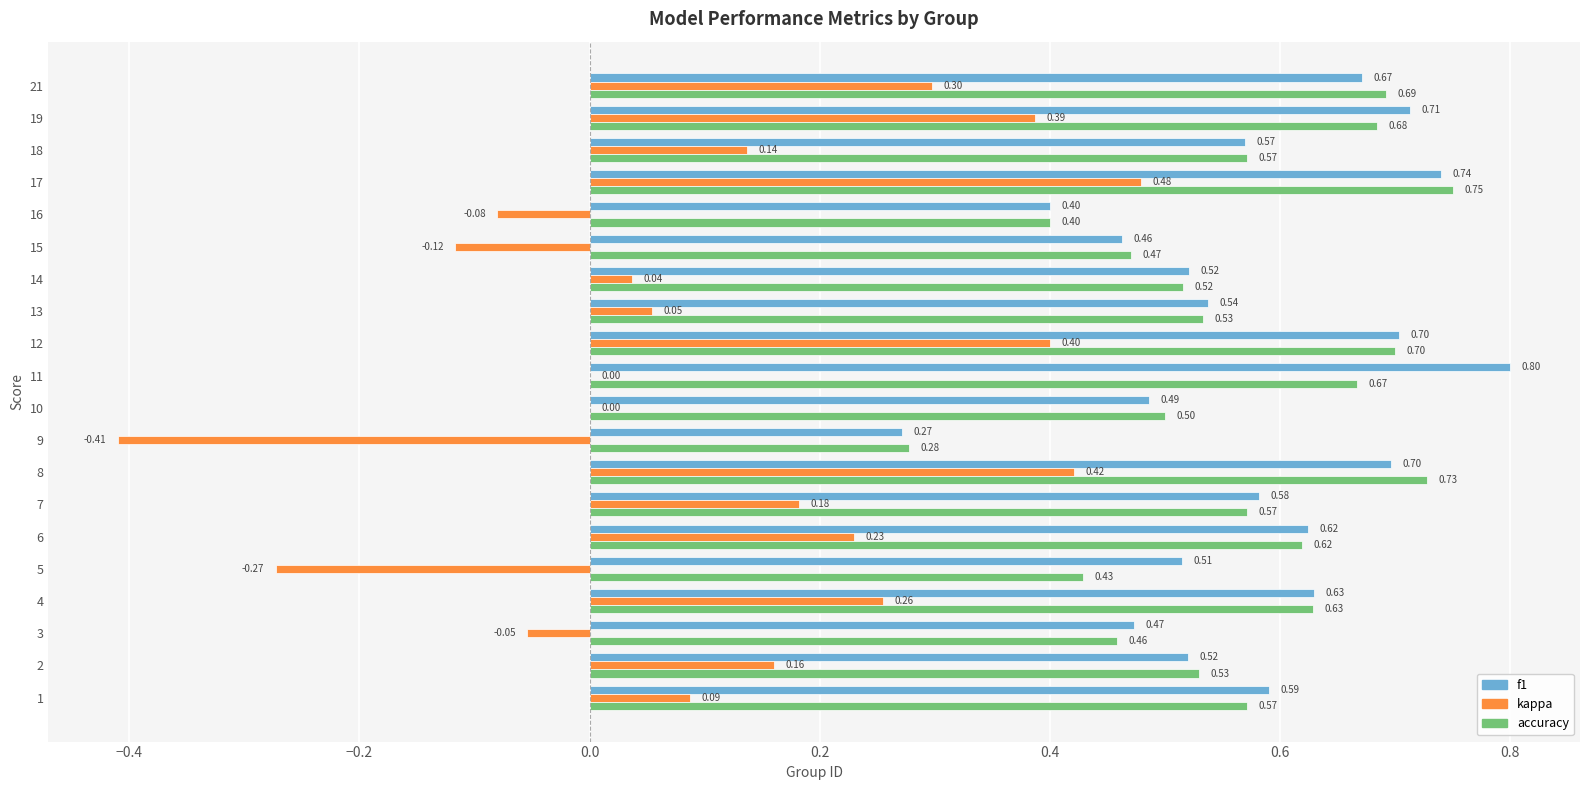

How many accuracy values are between 0 and 1?

20